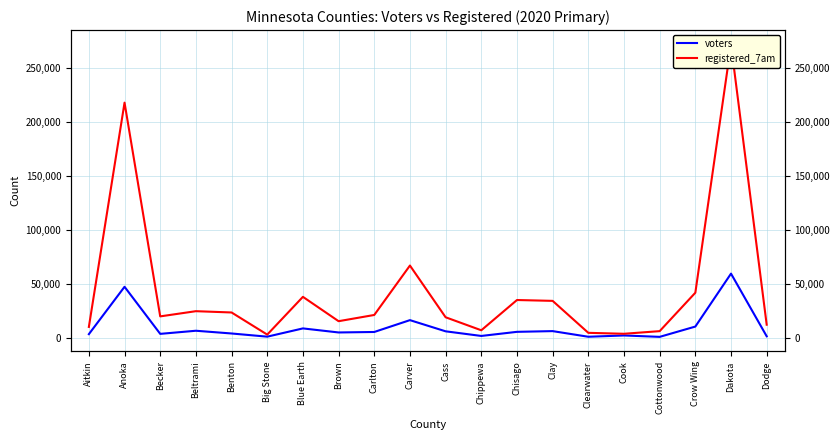

Reading left to right, extract all data points from this chart.

voters: 3491	47321	3758	6643	4111	1170	8806	5056	5506	16457	6116	1836	5634	6304	1082	2280	984	10514	59488	1521
registered_7am: 10188	217669	19933	24742	23544	3070	38008	15484	21243	66967	19111	7080	35067	34285	4713	3843	6279	41823	271290	12227